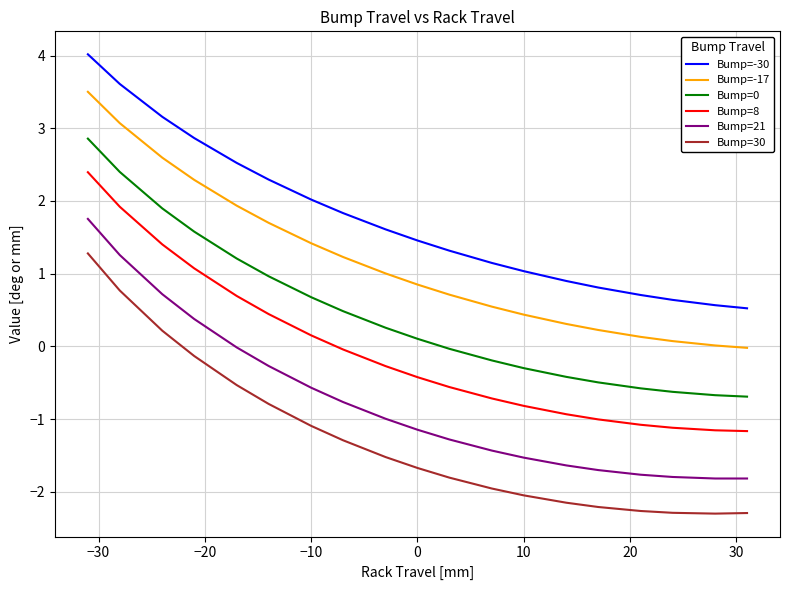

True or false: Bump=30 and Bump=8 cross at least once.

False